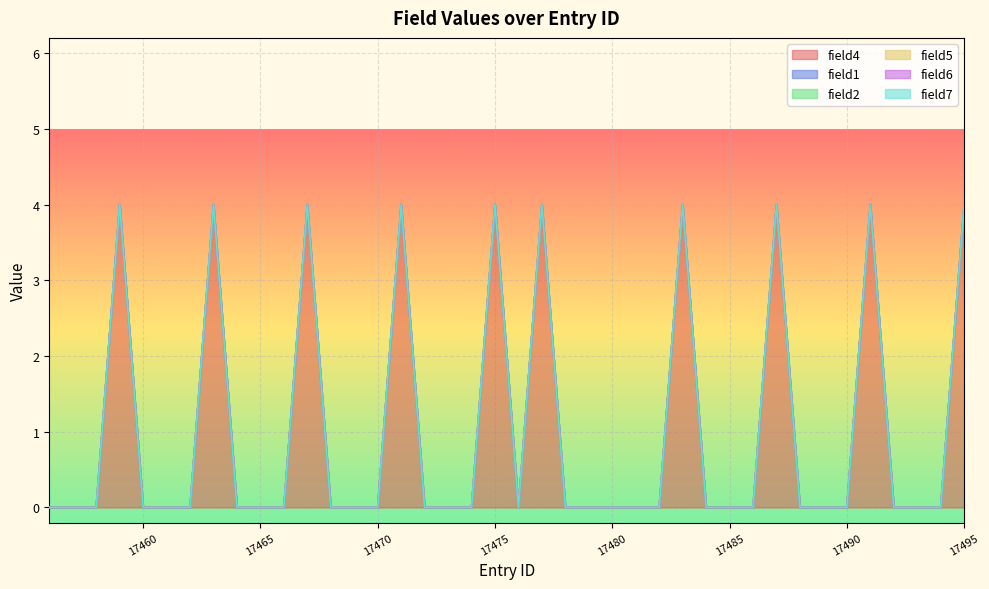

Is it true that field4 equals -1 at 17490?

False